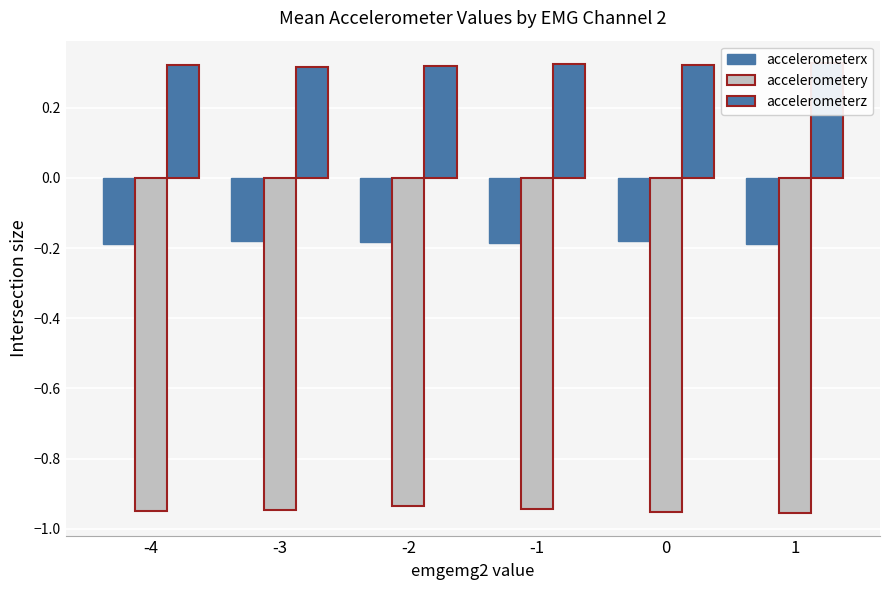

Rank the series at -4 from lowest to highest value.

accelerometery, accelerometerx, accelerometerz